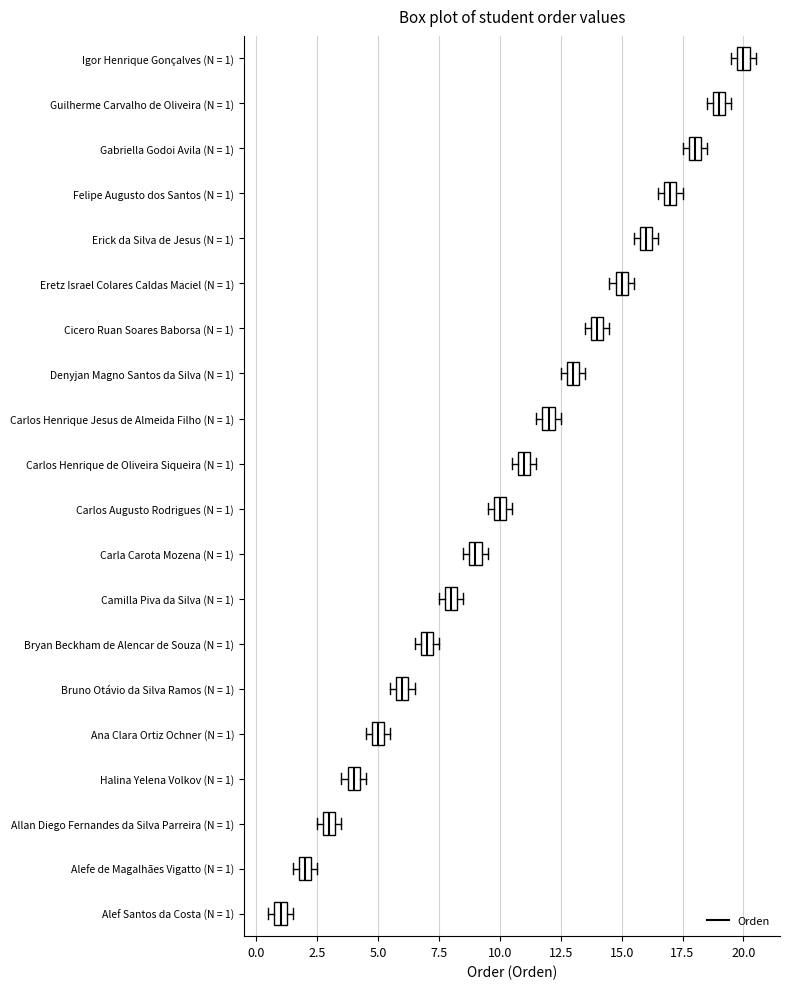

Where is the left edge of the box for Igor Henrique Gonçalves (N = 1) on the x-axis? The values are not printed on the chart, so give them approximately, as read against the axis.

20.0